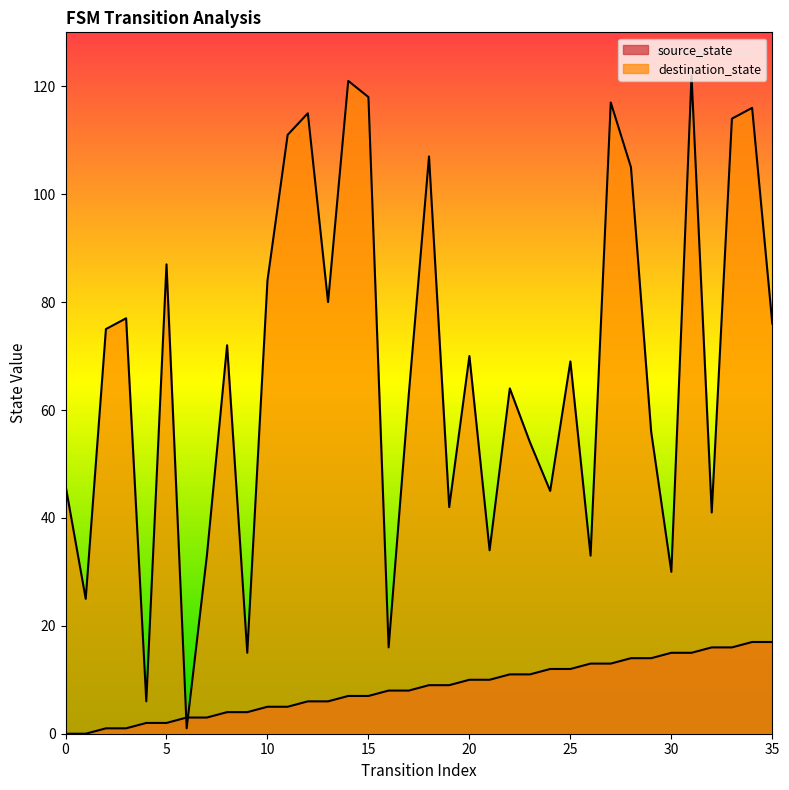

What is the total value across all series at 1?

25